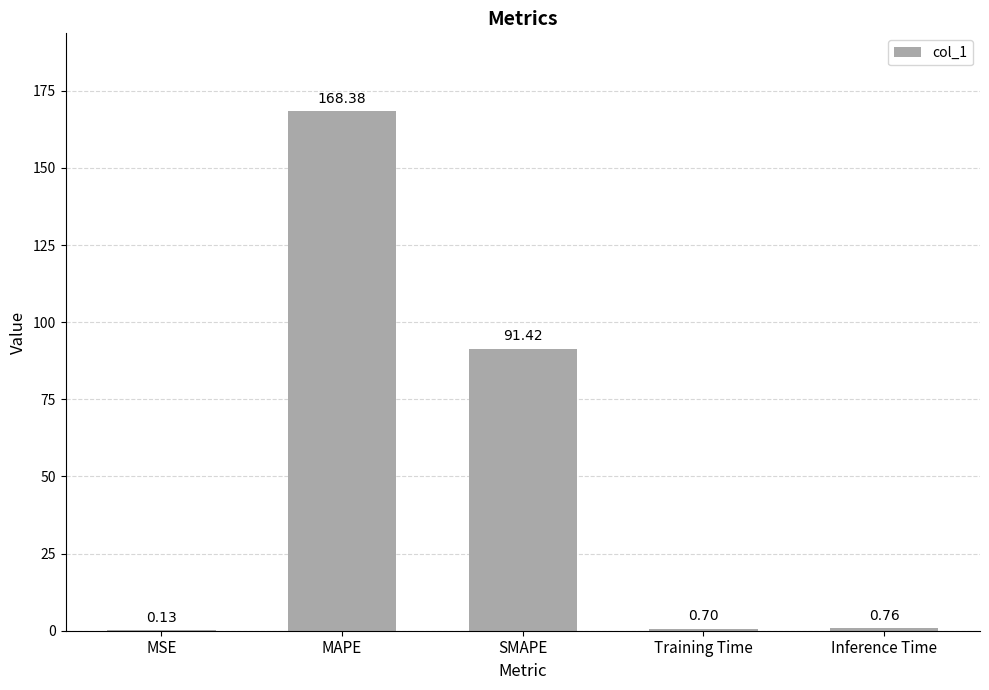

What is the average value?

52.3